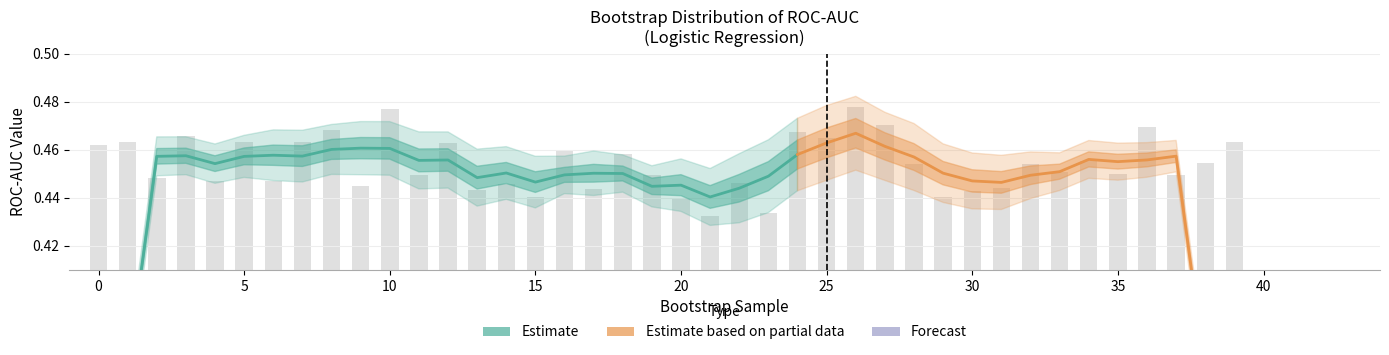

Reading left to right, what are all the values shown in this chart?

0.5	0.5	0.4	0.5	0.4	0.5	0.4	0.5	0.5	0.4	0.5	0.4	0.5	0.4	0.4	0.4	0.5	0.4	0.5	0.4	0.4	0.4	0.4	0.4	0.5	0.5	0.5	0.5	0.5	0.4	0.4	0.4	0.5	0.5	0.5	0.5	0.5	0.4	0.5	0.5